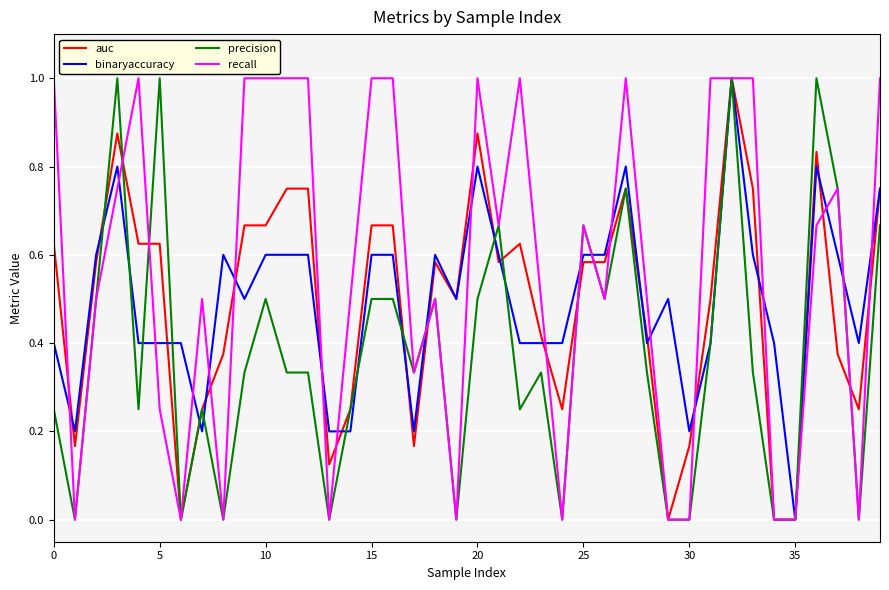

Which series has the largest total across all categories?

recall